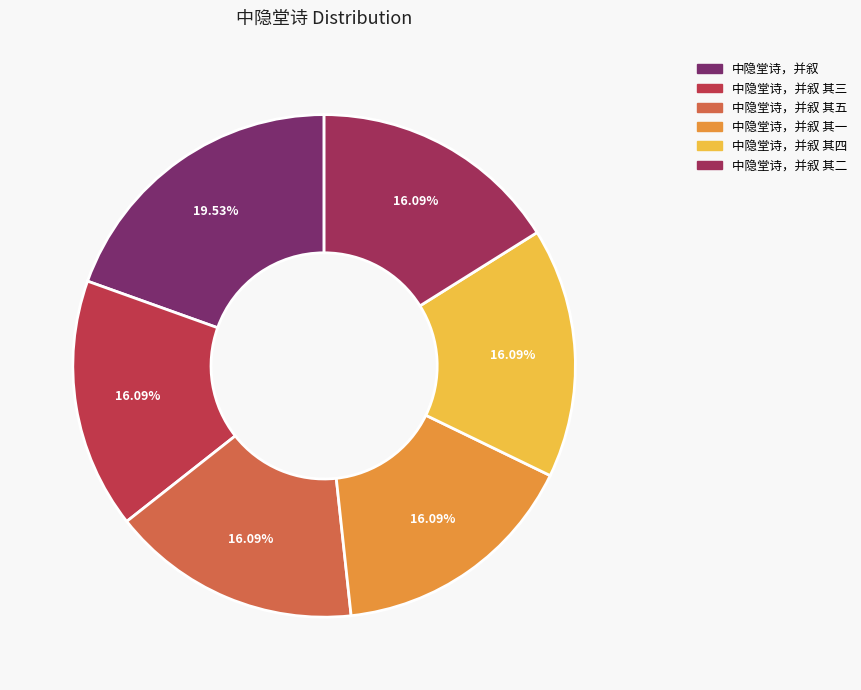

Is 中隐堂诗，并叙 其二 the majority of the pie?

No